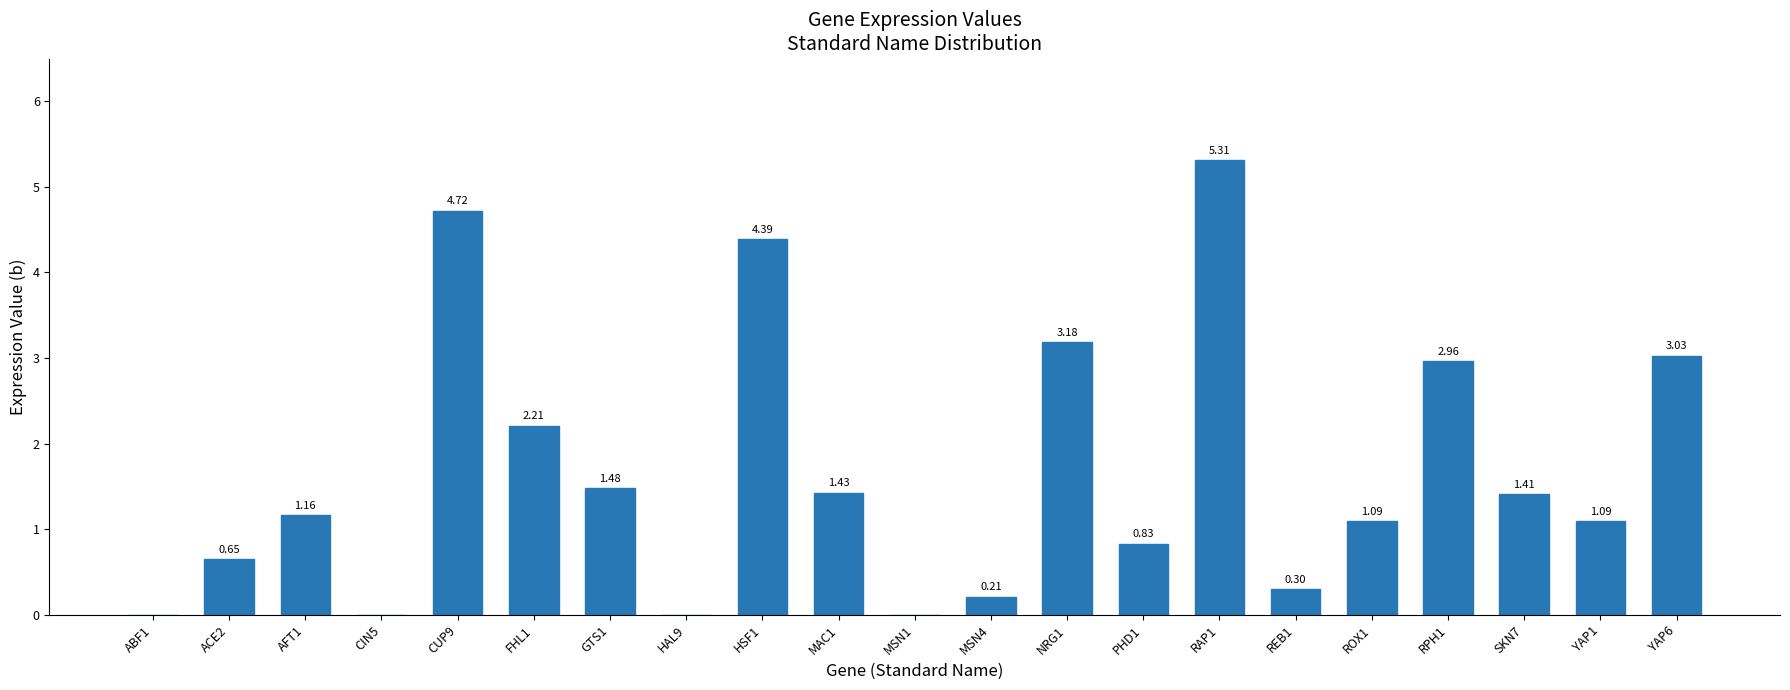

Which has a higher value, FHL1 or ABF1?

FHL1